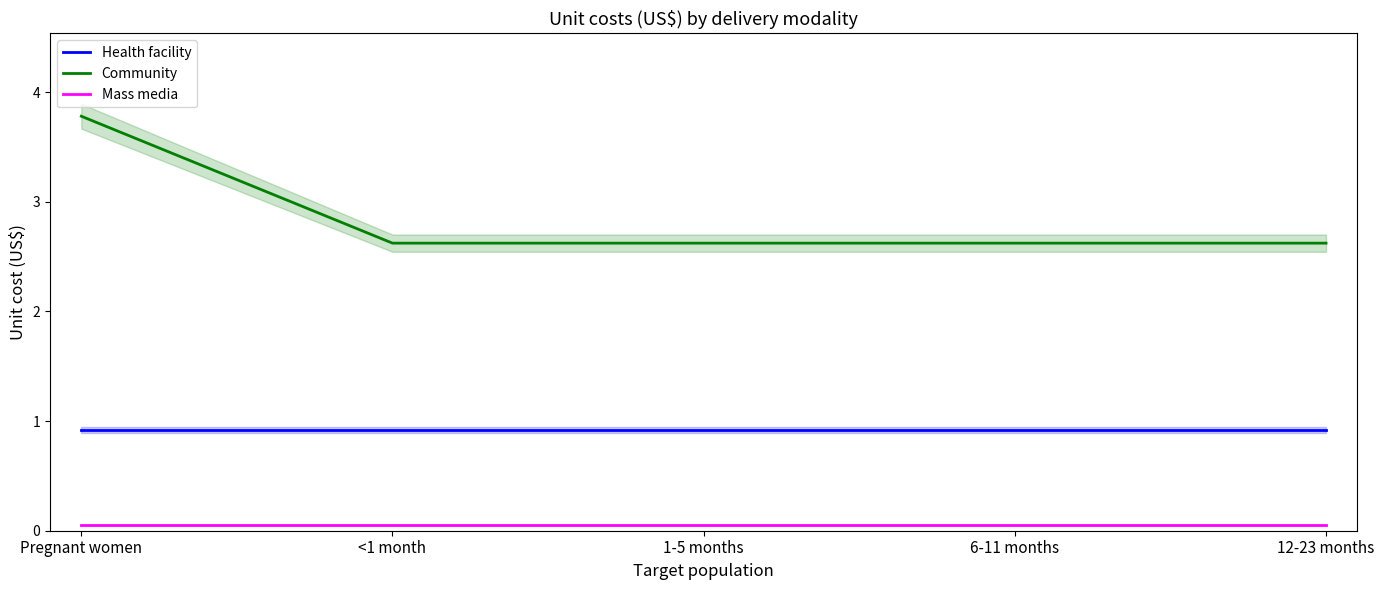

Which series has the largest total across all categories?

Community